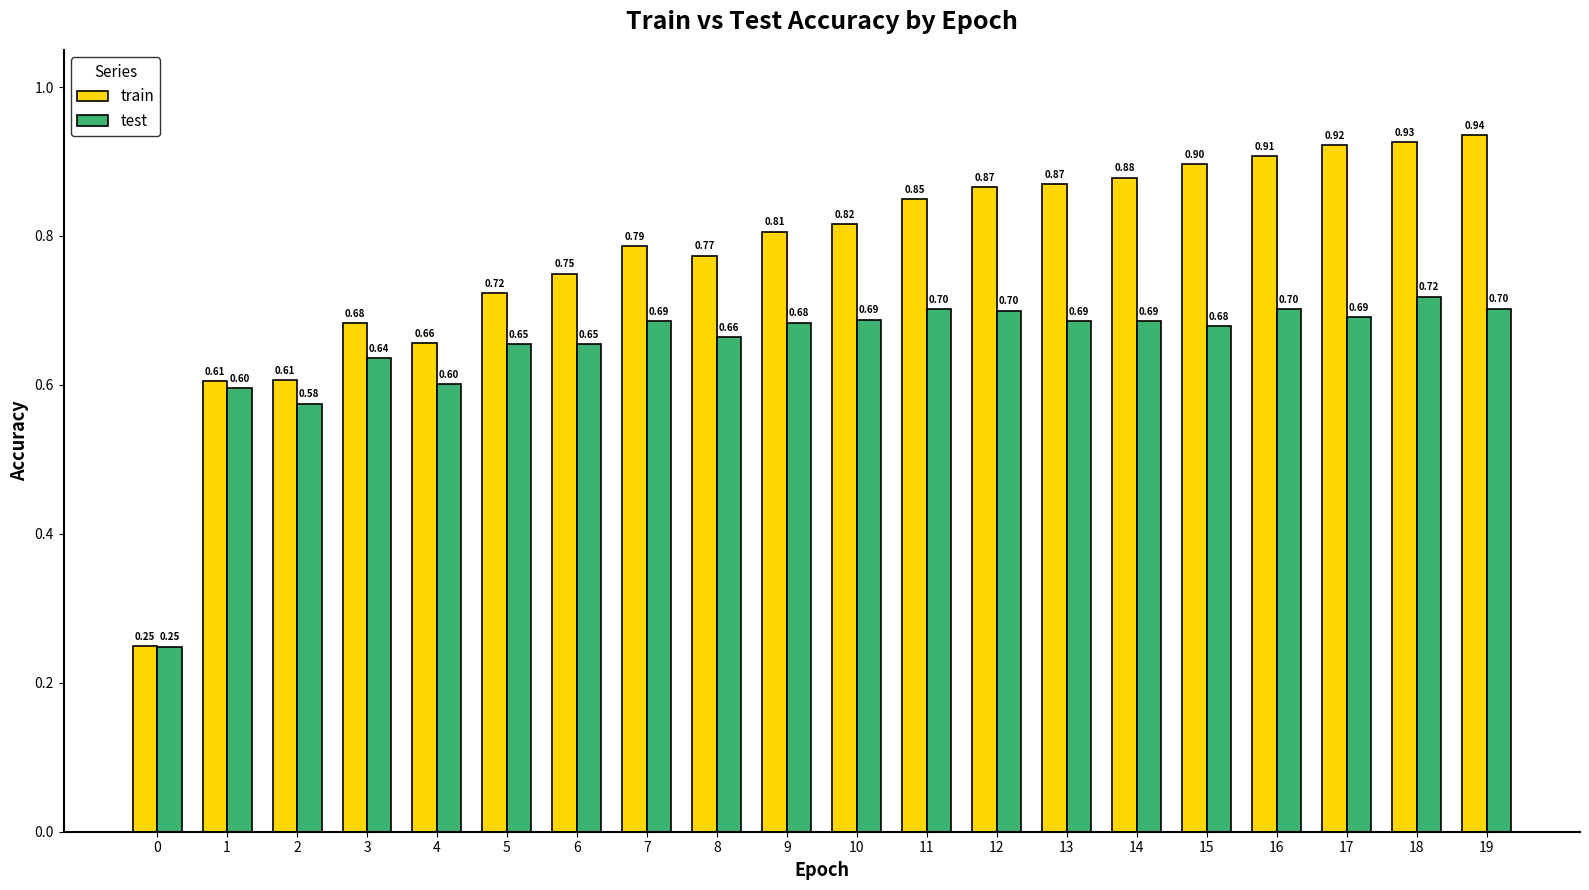

List the series in order of their peak value, lowest first.

test, train